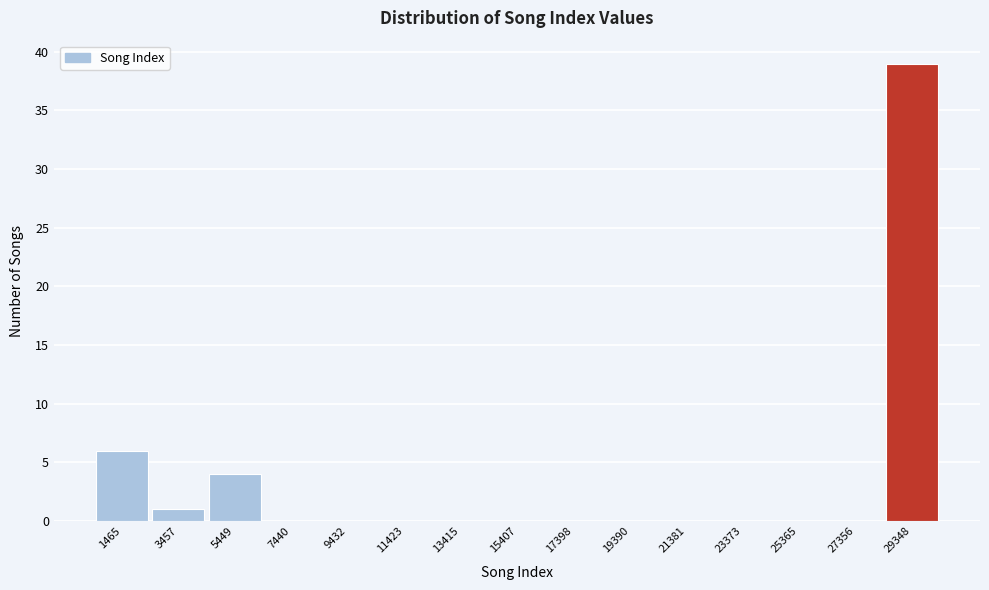

Which range on the x-axis has the tallest bar?

28400 to 30400